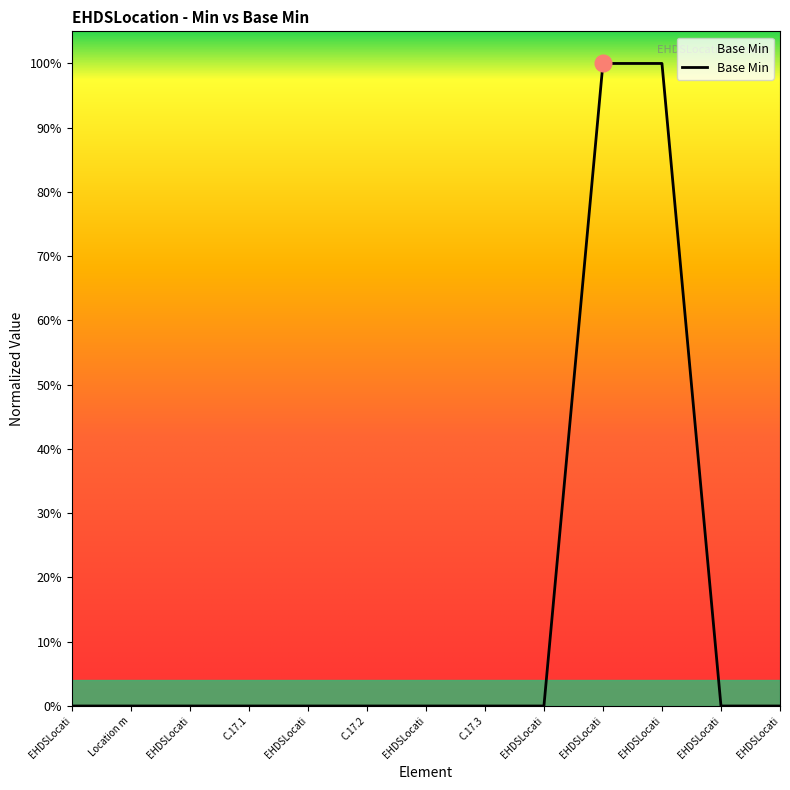

What is the difference between the second highest and minimum values?

1